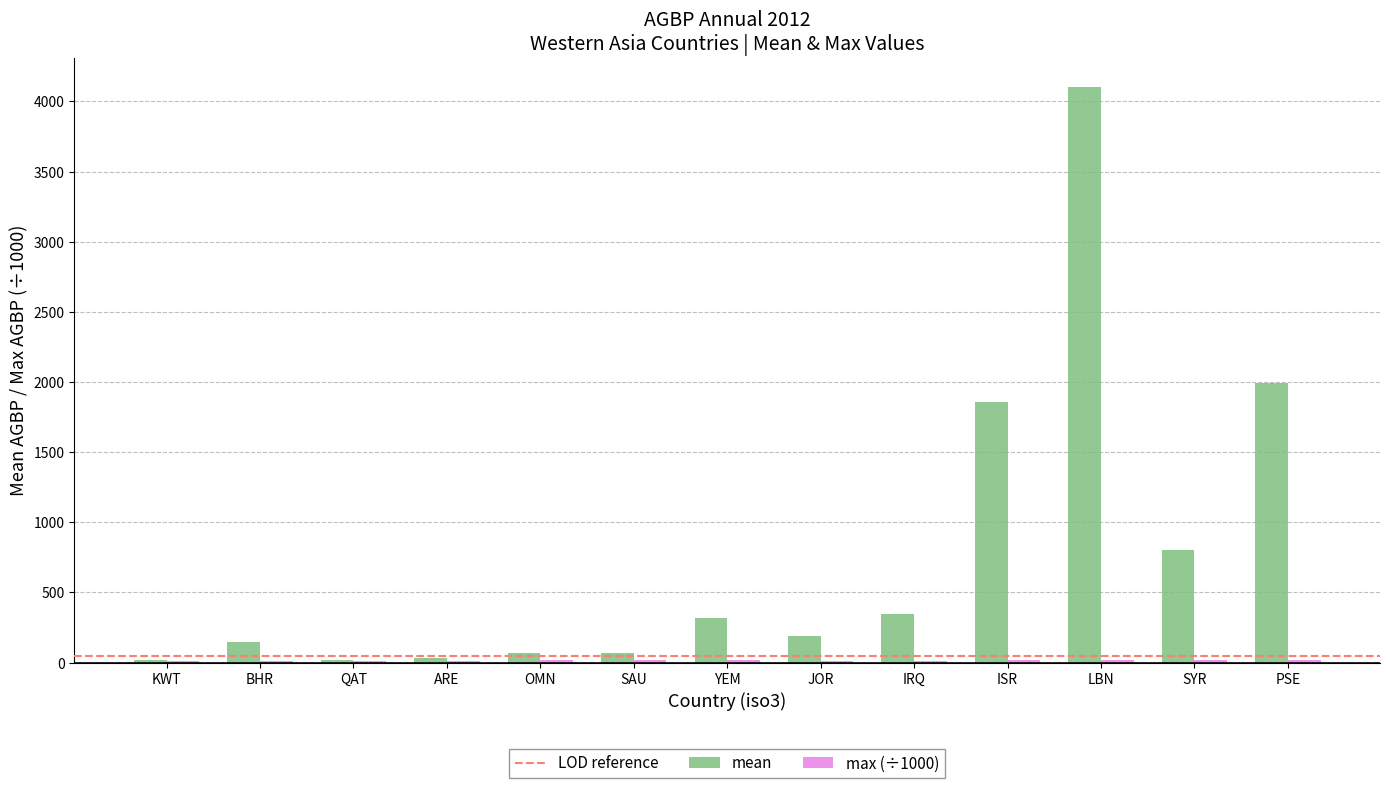

What is the greatest value displayed?

4104.1